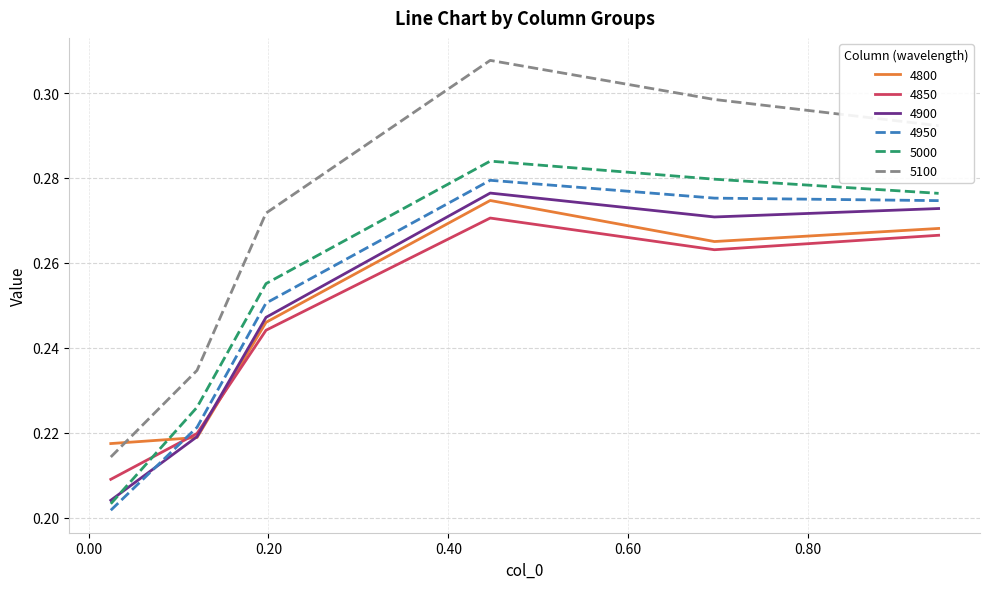

Which series has the largest total across all categories?

5100